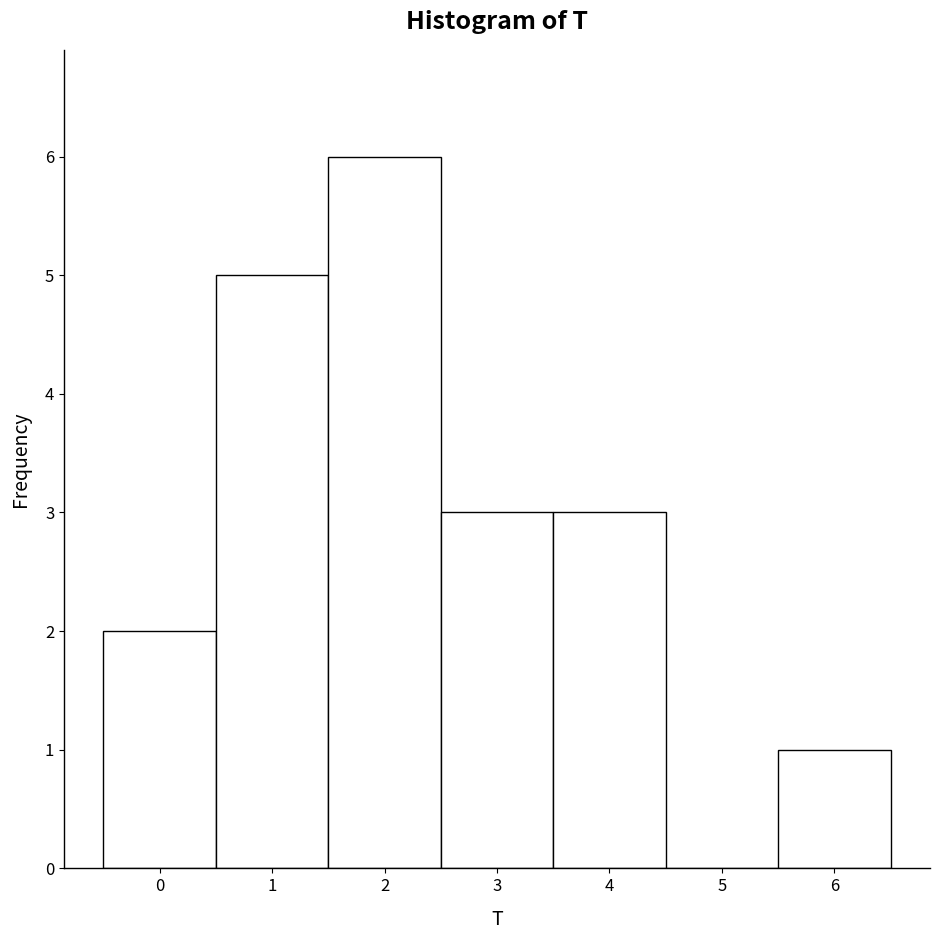

Reading left to right, list every bar in this chart as the range it spans on the x-axis followed by its height. The values are not printed on the chart, so give them approximately, as read against the axis.

-0.5 to 0.5: 2
0.5 to 1.5: 5
1.5 to 2.5: 6
2.5 to 3.5: 3
3.5 to 4.5: 3
4.5 to 5.5: 0
5.5 to 6.5: 1